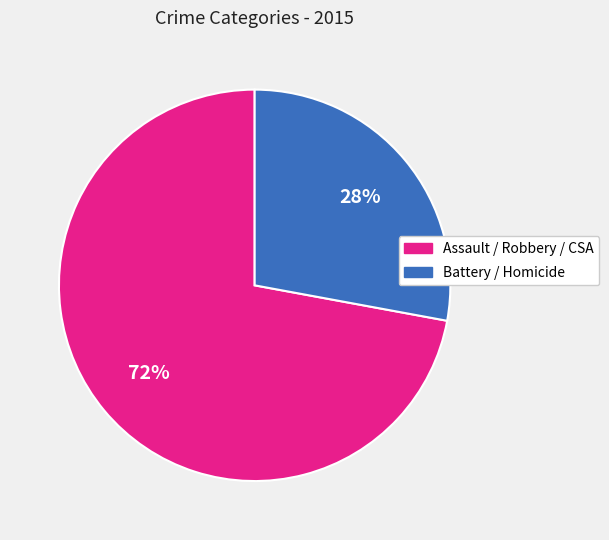

To the nearest percent, what is the difference between the largest and smallest slice percentages?

44%